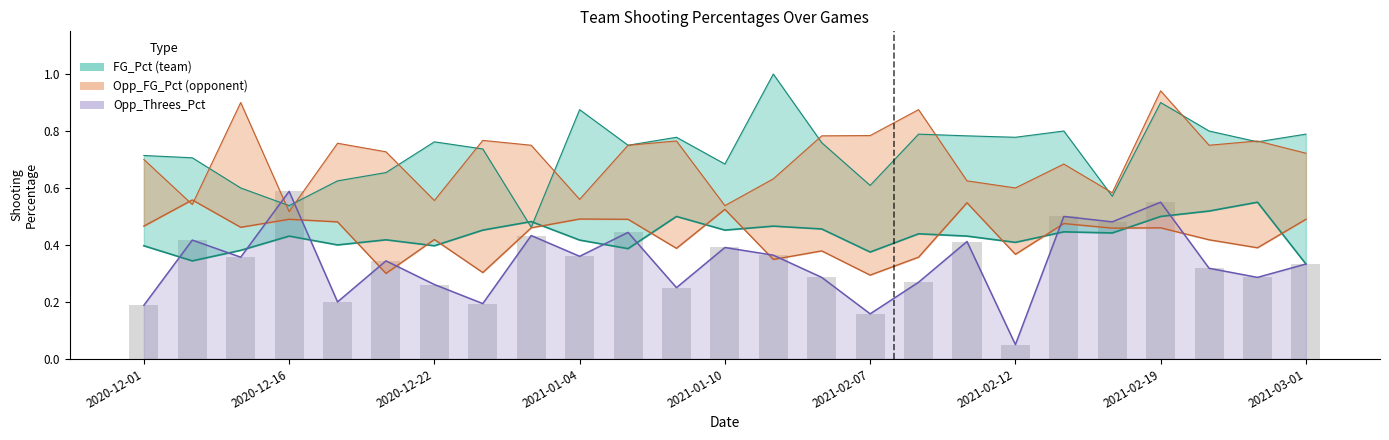

The value at 14 is 0.3. True or false?

True